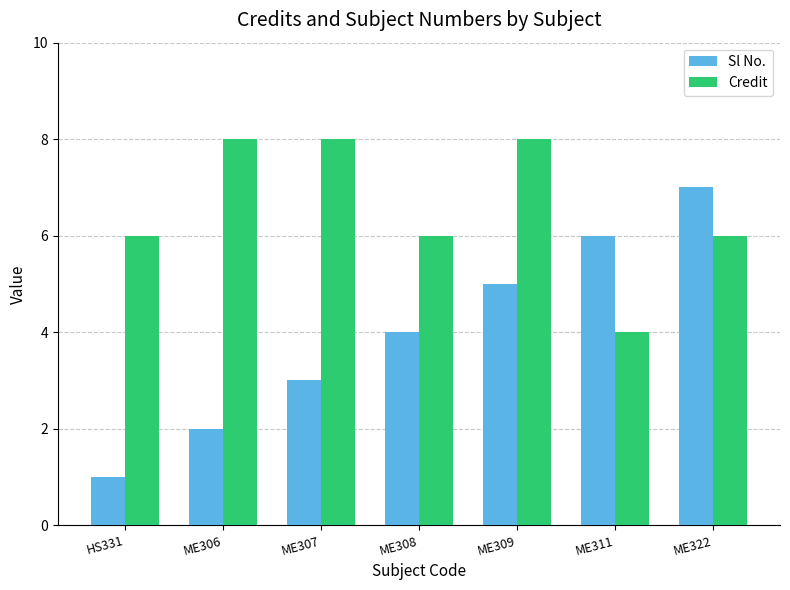

What is the difference between the maximum and second lowest values in the Sl No. series?

5